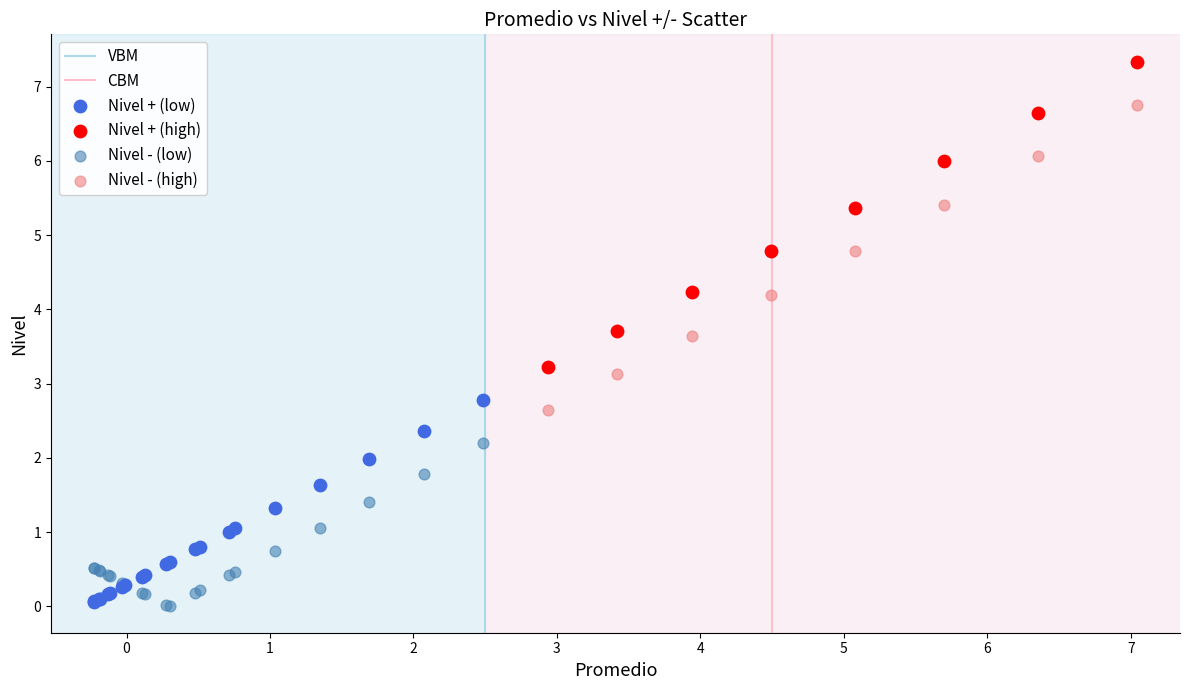

Which series reaches the maximum Y coordinate?

Nivel + (high)